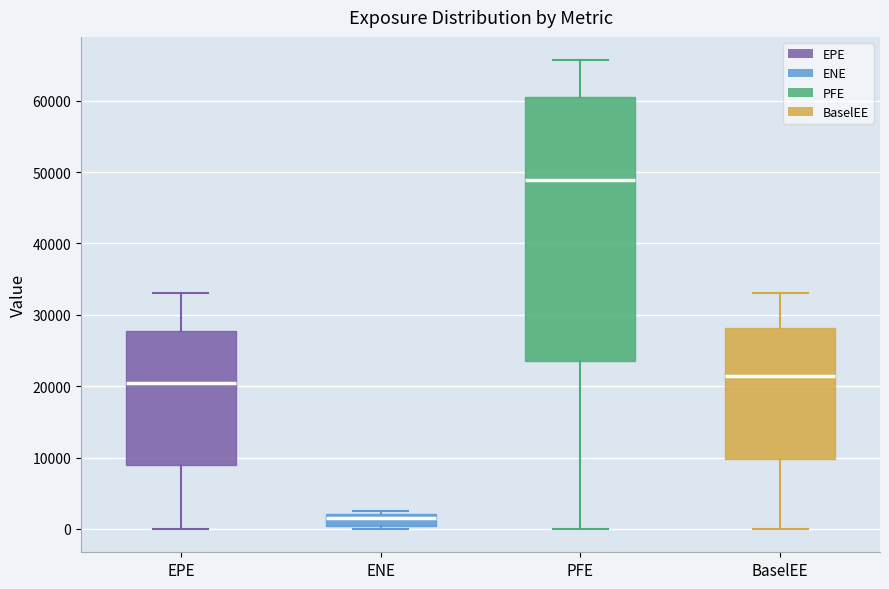

Reading left to right, read every box against the y-axis: the position of its median line, the range the box covers, and the ends of its whiskers. The values are not printed on the chart, so give them approximately, as read against the axis.

EPE: median 20000, box 9000 to 28000, whiskers 0 to 33000
ENE: median 1000, box 0 to 2000, whiskers 0 (just below the box's lower edge) to 2000 (just above the box's upper edge)
PFE: median 49000, box 23000 to 61000, whiskers 0 to 66000
BaselEE: median 21000, box 10000 to 28000, whiskers 0 to 33000